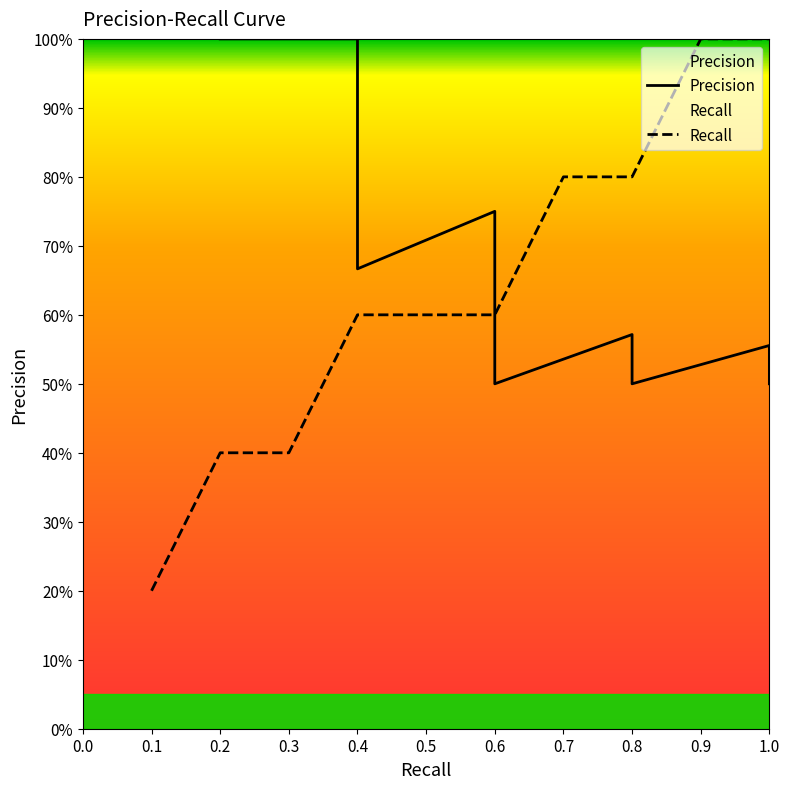

Reading right to left, extract all data points from this chart.

Recall: 1.0	1.0	0.8	0.8	0.6	0.6	0.6	0.4	0.4	0.2
Precision: 0.5	0.6	0.5	0.6	0.5	0.6	0.8	0.7	1.0	1.0